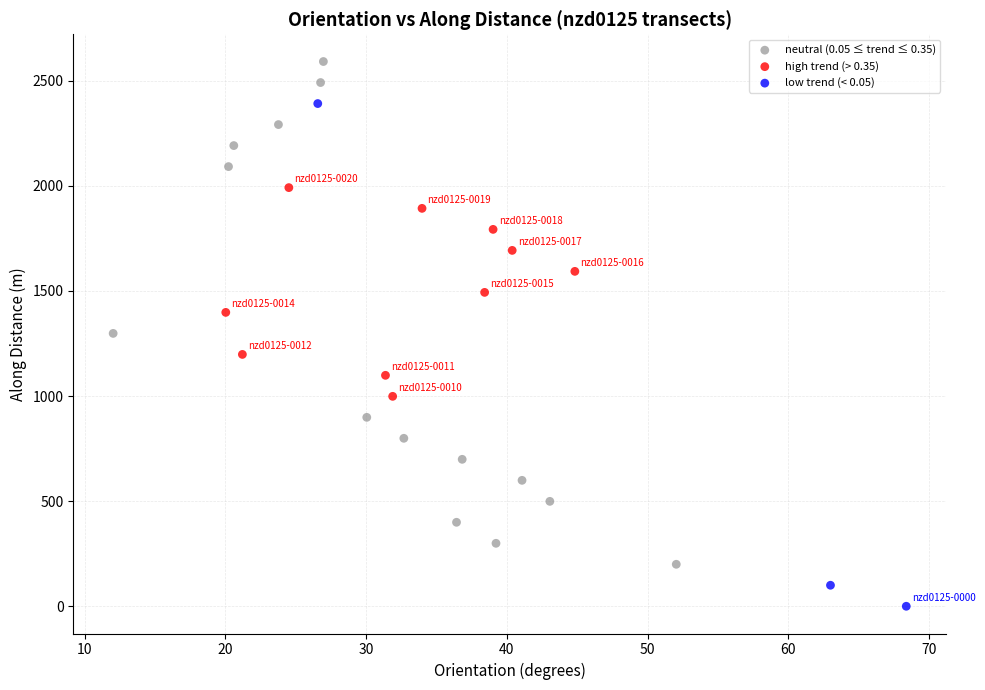

What are all the series names shown in the legend?

neutral (0.05 ≤ trend ≤ 0.35), high trend (> 0.35), low trend (< 0.05)